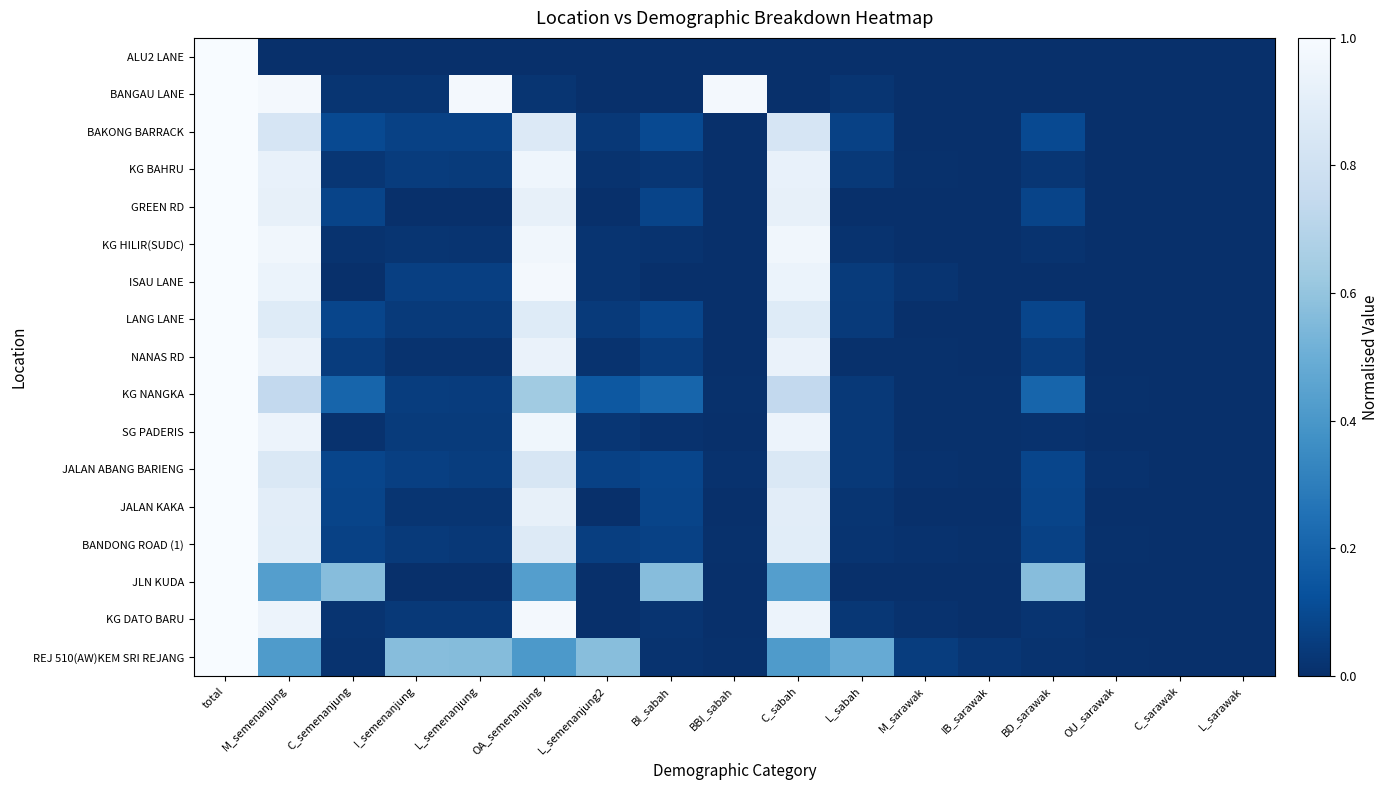

Reading left to right, what are all the values shown in this chart?

ALU2 LANE: total=1.0	M_semenanjung=0.0	C_semenanjung=0.0	I_semenanjung=0.0	L_semenanjung=0.0	OA_semenanjung=0.0	L_semenanjung2=0.0	BI_sabah=0.0	BBI_sabah=0.0	C_sabah=0.0	L_sabah=0.0	M_sarawak=0.0	IB_sarawak=0.0	BD_sarawak=0.0	OU_sarawak=0.0	C_sarawak=0.0	L_sarawak=0.0
BANGAU LANE: total=1.0	M_semenanjung=1.0	C_semenanjung=0.0	I_semenanjung=0.0	L_semenanjung=1.0	OA_semenanjung=0.0	L_semenanjung2=0.0	BI_sabah=0.0	BBI_sabah=1.0	C_sabah=0.0	L_sabah=0.0	M_sarawak=0.0	IB_sarawak=0.0	BD_sarawak=0.0	OU_sarawak=0.0	C_sarawak=0.0	L_sarawak=0.0
BAKONG BARRACK: total=1.0	M_semenanjung=0.8	C_semenanjung=0.1	I_semenanjung=0.1	L_semenanjung=0.1	OA_semenanjung=0.9	L_semenanjung2=0.0	BI_sabah=0.1	BBI_sabah=0.0	C_sabah=0.8	L_sabah=0.1	M_sarawak=0.0	IB_sarawak=0.0	BD_sarawak=0.1	OU_sarawak=0.0	C_sarawak=0.0	L_sarawak=0.0
KG BAHRU: total=1.0	M_semenanjung=0.9	C_semenanjung=0.0	I_semenanjung=0.0	L_semenanjung=0.0	OA_semenanjung=1.0	L_semenanjung2=0.0	BI_sabah=0.0	BBI_sabah=0.0	C_sabah=0.9	L_sabah=0.0	M_sarawak=0.0	IB_sarawak=0.0	BD_sarawak=0.0	OU_sarawak=0.0	C_sarawak=0.0	L_sarawak=0.0
GREEN RD: total=1.0	M_semenanjung=0.9	C_semenanjung=0.1	I_semenanjung=0.0	L_semenanjung=0.0	OA_semenanjung=0.9	L_semenanjung2=0.0	BI_sabah=0.1	BBI_sabah=0.0	C_sabah=0.9	L_sabah=0.0	M_sarawak=0.0	IB_sarawak=0.0	BD_sarawak=0.1	OU_sarawak=0.0	C_sarawak=0.0	L_sarawak=0.0
KG HILIR(SUDC): total=1.0	M_semenanjung=1.0	C_semenanjung=0.0	I_semenanjung=0.0	L_semenanjung=0.0	OA_semenanjung=1.0	L_semenanjung2=0.0	BI_sabah=0.0	BBI_sabah=0.0	C_sabah=1.0	L_sabah=0.0	M_sarawak=0.0	IB_sarawak=0.0	BD_sarawak=0.0	OU_sarawak=0.0	C_sarawak=0.0	L_sarawak=0.0
ISAU LANE: total=1.0	M_semenanjung=0.9	C_semenanjung=0.0	I_semenanjung=0.1	L_semenanjung=0.1	OA_semenanjung=1.0	L_semenanjung2=0.0	BI_sabah=0.0	BBI_sabah=0.0	C_sabah=0.9	L_sabah=0.0	M_sarawak=0.0	IB_sarawak=0.0	BD_sarawak=0.0	OU_sarawak=0.0	C_sarawak=0.0	L_sarawak=0.0
LANG LANE: total=1.0	M_semenanjung=0.9	C_semenanjung=0.1	I_semenanjung=0.0	L_semenanjung=0.0	OA_semenanjung=0.9	L_semenanjung2=0.0	BI_sabah=0.1	BBI_sabah=0.0	C_sabah=0.9	L_sabah=0.0	M_sarawak=0.0	IB_sarawak=0.0	BD_sarawak=0.1	OU_sarawak=0.0	C_sarawak=0.0	L_sarawak=0.0
NANAS RD: total=1.0	M_semenanjung=0.9	C_semenanjung=0.1	I_semenanjung=0.0	L_semenanjung=0.0	OA_semenanjung=0.9	L_semenanjung2=0.0	BI_sabah=0.1	BBI_sabah=0.0	C_sabah=0.9	L_sabah=0.0	M_sarawak=0.0	IB_sarawak=0.0	BD_sarawak=0.1	OU_sarawak=0.0	C_sarawak=0.0	L_sarawak=0.0
KG NANGKA: total=1.0	M_semenanjung=0.7	C_semenanjung=0.2	I_semenanjung=0.1	L_semenanjung=0.0	OA_semenanjung=0.6	L_semenanjung2=0.2	BI_sabah=0.2	BBI_sabah=0.0	C_sabah=0.7	L_sabah=0.0	M_sarawak=0.0	IB_sarawak=0.0	BD_sarawak=0.2	OU_sarawak=0.0	C_sarawak=0.0	L_sarawak=0.0
SG PADERIS: total=1.0	M_semenanjung=0.9	C_semenanjung=0.0	I_semenanjung=0.0	L_semenanjung=0.0	OA_semenanjung=1.0	L_semenanjung2=0.0	BI_sabah=0.0	BBI_sabah=0.0	C_sabah=0.9	L_sabah=0.0	M_sarawak=0.0	IB_sarawak=0.0	BD_sarawak=0.0	OU_sarawak=0.0	C_sarawak=0.0	L_sarawak=0.0
JALAN ABANG BARIENG: total=1.0	M_semenanjung=0.9	C_semenanjung=0.1	I_semenanjung=0.1	L_semenanjung=0.1	OA_semenanjung=0.8	L_semenanjung2=0.1	BI_sabah=0.1	BBI_sabah=0.0	C_sabah=0.9	L_sabah=0.0	M_sarawak=0.0	IB_sarawak=0.0	BD_sarawak=0.1	OU_sarawak=0.0	C_sarawak=0.0	L_sarawak=0.0
JALAN KAKA: total=1.0	M_semenanjung=0.9	C_semenanjung=0.1	I_semenanjung=0.0	L_semenanjung=0.0	OA_semenanjung=0.9	L_semenanjung2=0.0	BI_sabah=0.1	BBI_sabah=0.0	C_sabah=0.9	L_sabah=0.0	M_sarawak=0.0	IB_sarawak=0.0	BD_sarawak=0.1	OU_sarawak=0.0	C_sarawak=0.0	L_sarawak=0.0
BANDONG ROAD (1): total=1.0	M_semenanjung=0.9	C_semenanjung=0.1	I_semenanjung=0.0	L_semenanjung=0.0	OA_semenanjung=0.9	L_semenanjung2=0.1	BI_sabah=0.1	BBI_sabah=0.0	C_sabah=0.9	L_sabah=0.0	M_sarawak=0.0	IB_sarawak=0.0	BD_sarawak=0.1	OU_sarawak=0.0	C_sarawak=0.0	L_sarawak=0.0
JLN KUDA: total=1.0	M_semenanjung=0.4	C_semenanjung=0.6	I_semenanjung=0.0	L_semenanjung=0.0	OA_semenanjung=0.4	L_semenanjung2=0.0	BI_sabah=0.6	BBI_sabah=0.0	C_sabah=0.4	L_sabah=0.0	M_sarawak=0.0	IB_sarawak=0.0	BD_sarawak=0.6	OU_sarawak=0.0	C_sarawak=0.0	L_sarawak=0.0
KG DATO BARU: total=1.0	M_semenanjung=0.9	C_semenanjung=0.0	I_semenanjung=0.0	L_semenanjung=0.0	OA_semenanjung=1.0	L_semenanjung2=0.0	BI_sabah=0.0	BBI_sabah=0.0	C_sabah=0.9	L_sabah=0.0	M_sarawak=0.0	IB_sarawak=0.0	BD_sarawak=0.0	OU_sarawak=0.0	C_sarawak=0.0	L_sarawak=0.0
REJ 510(AW)KEM SRI REJANG: total=1.0	M_semenanjung=0.4	C_semenanjung=0.0	I_semenanjung=0.6	L_semenanjung=0.6	OA_semenanjung=0.4	L_semenanjung2=0.6	BI_sabah=0.0	BBI_sabah=0.0	C_sabah=0.4	L_sabah=0.5	M_sarawak=0.1	IB_sarawak=0.0	BD_sarawak=0.0	OU_sarawak=0.0	C_sarawak=0.0	L_sarawak=0.0